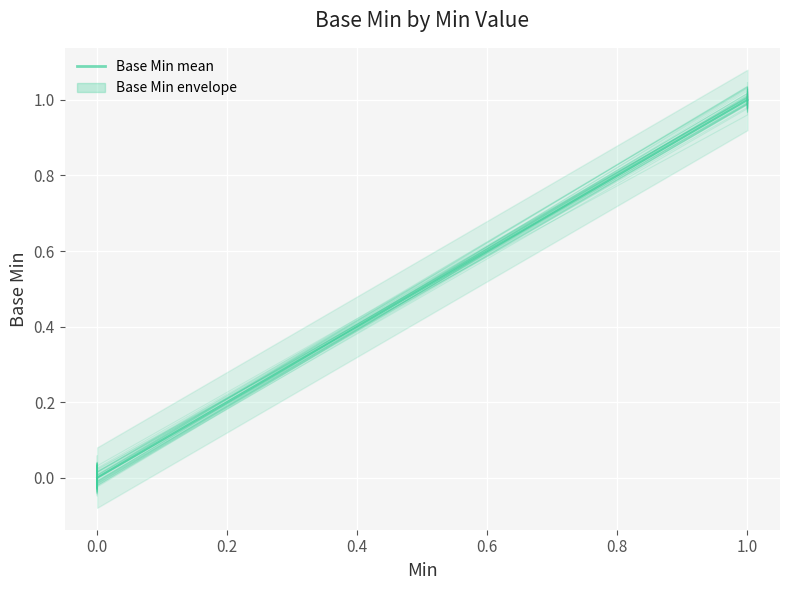

Reading left to right, extract all data points from this chart.

Base Min: 0.0	-0.0	0.0	0.0	-0.0	-0.0	0.0	0.0	-0.0	0.0	-0.0	-0.0	0.0	-0.0	-0.0	-0.0	-0.0	0.0	-0.0	-0.0	0.0	-0.0	0.0	-0.0	-0.0	0.0	-0.0	0.0	1.0	1.0	1.0	1.0
Base Min mean: 0.0	0.0	0.0	0.0	0.0	0.0	0.0	0.0	0.0	0.0	0.0	0.0	0.0	0.0	0.0	0.0	0.0	0.0	0.0	0.0	0.0	0.0	0.0	0.0	0.0	0.0	0.0	0.0	1.0	1.0	1.0	1.0